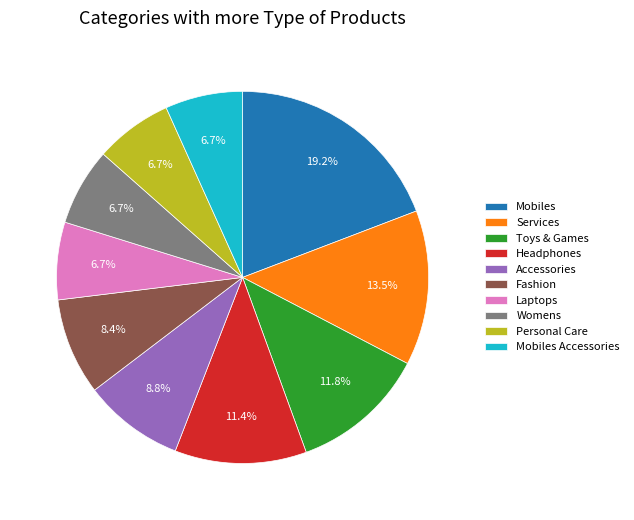

Is it true that Headphones is 11% of the pie?

True